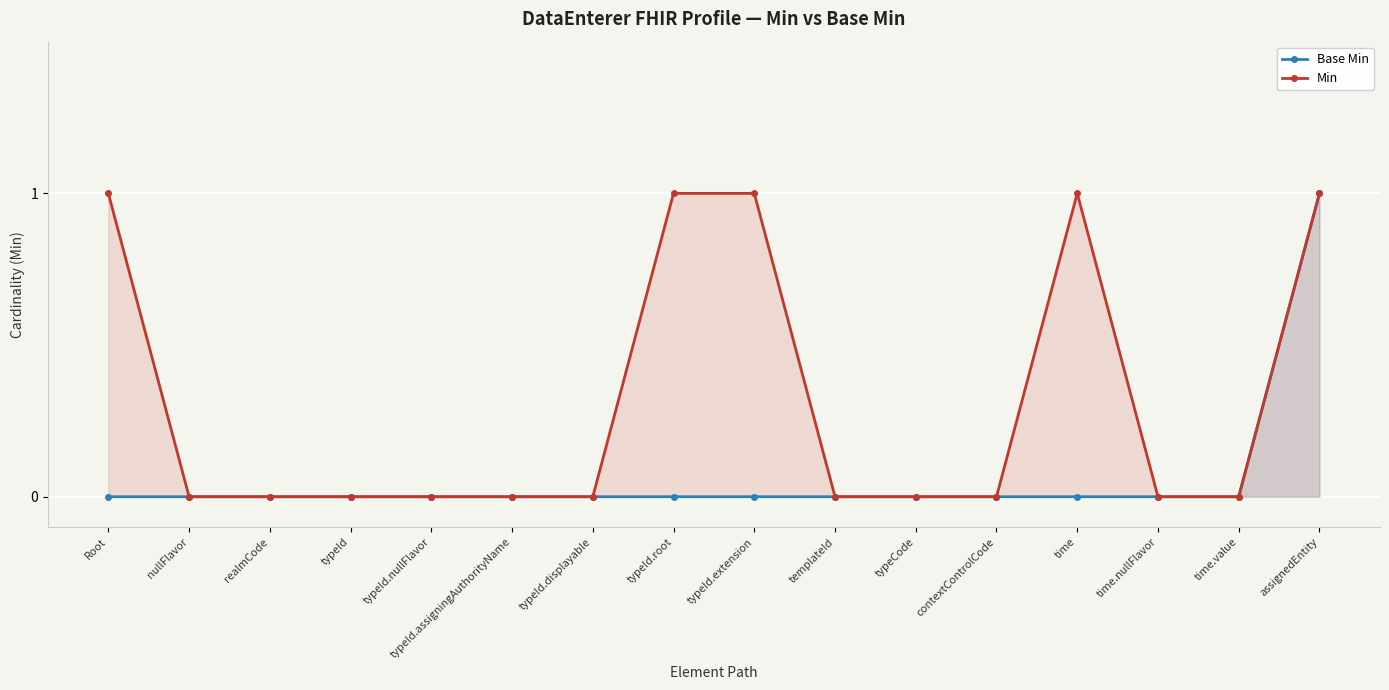

At which label does Base Min reach its peak?

assignedEntity